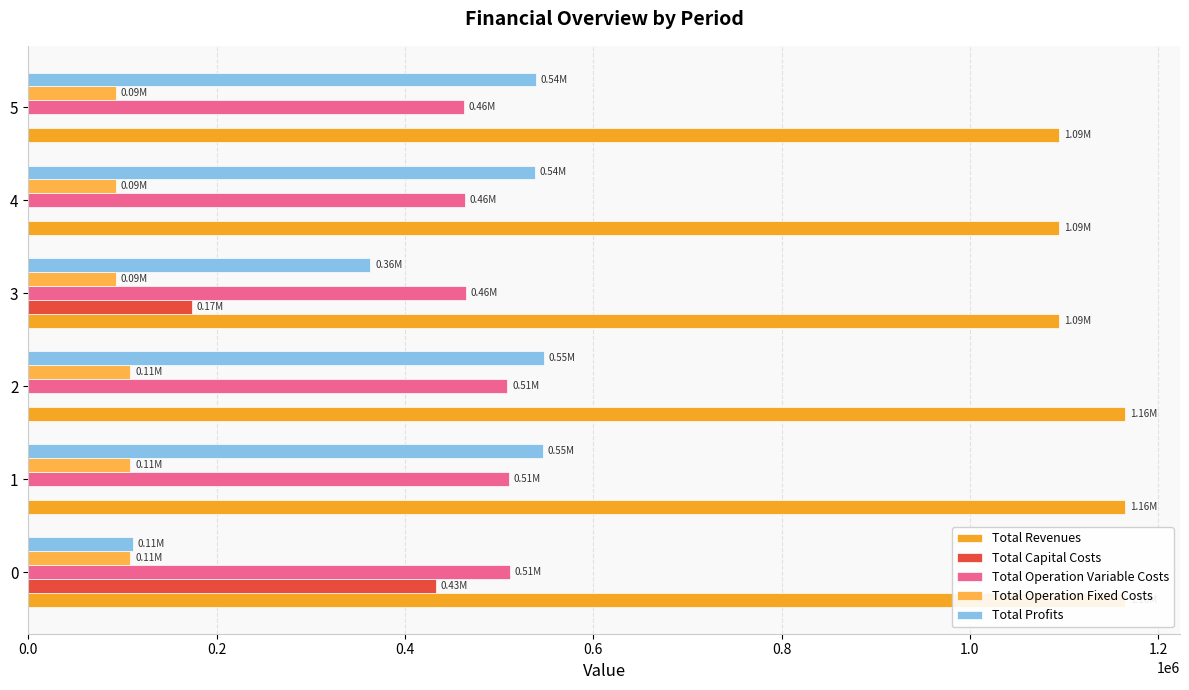

Are the bars grouped side by side (vs. stacked)?

Yes